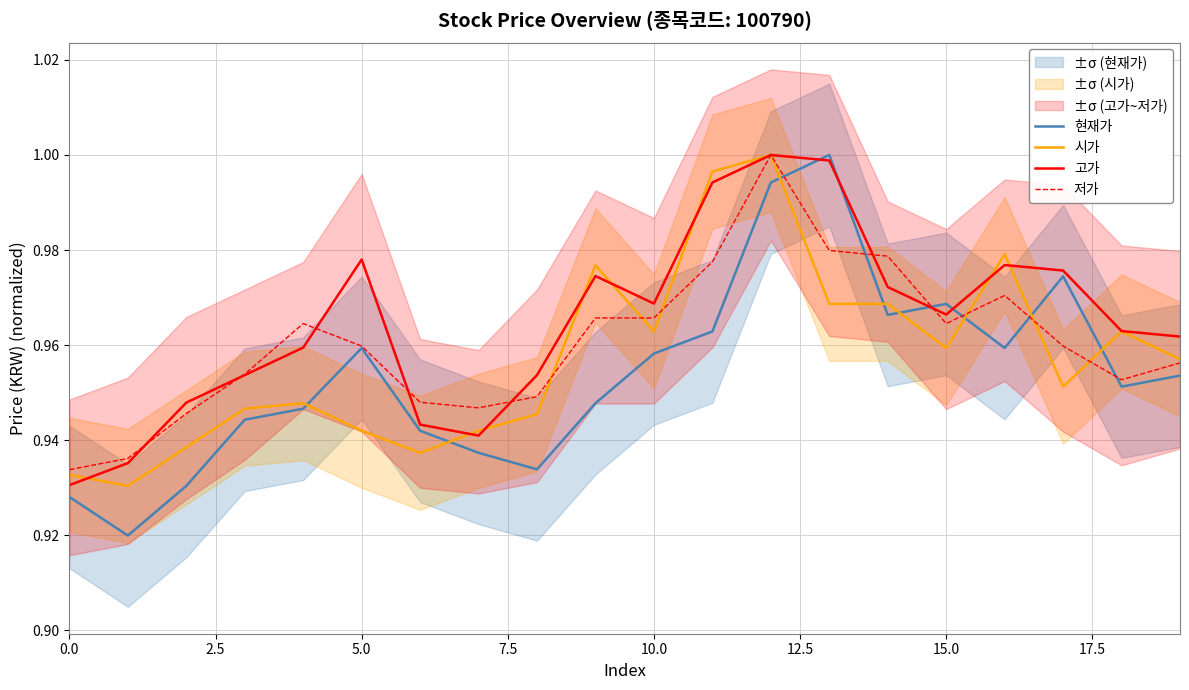

What is the label of the 11th point from the right?

9